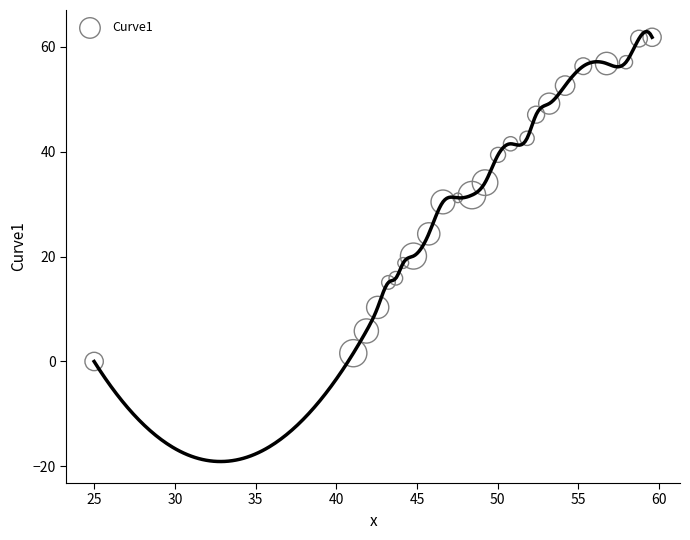

What is the range of Y values (max minus min)?

61.8